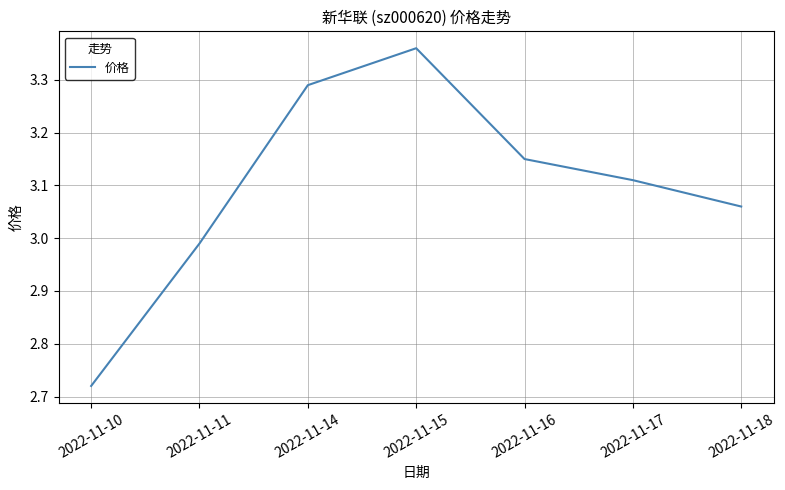

At which category does the data reach its first local peak?

2022-11-15